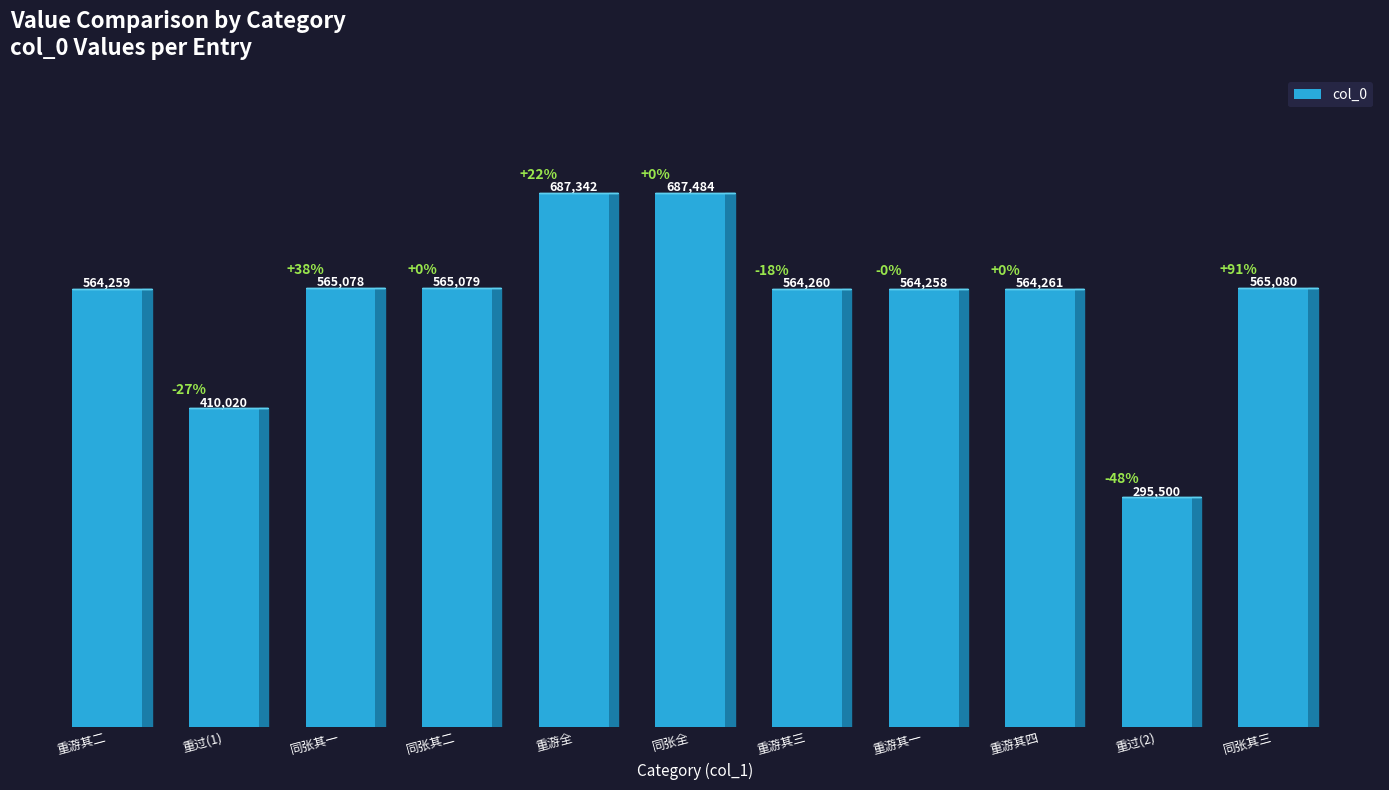

What is the label of the 5th bar from the right?

重游其三